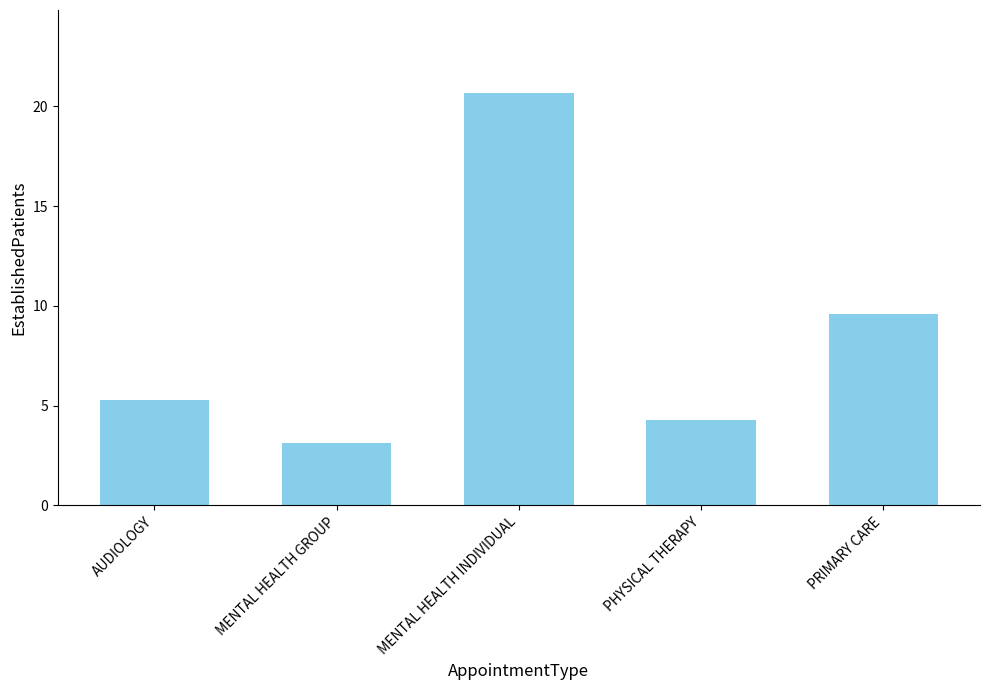

The chart shows a value of 2.9 at PHYSICAL THERAPY. True or false?

False